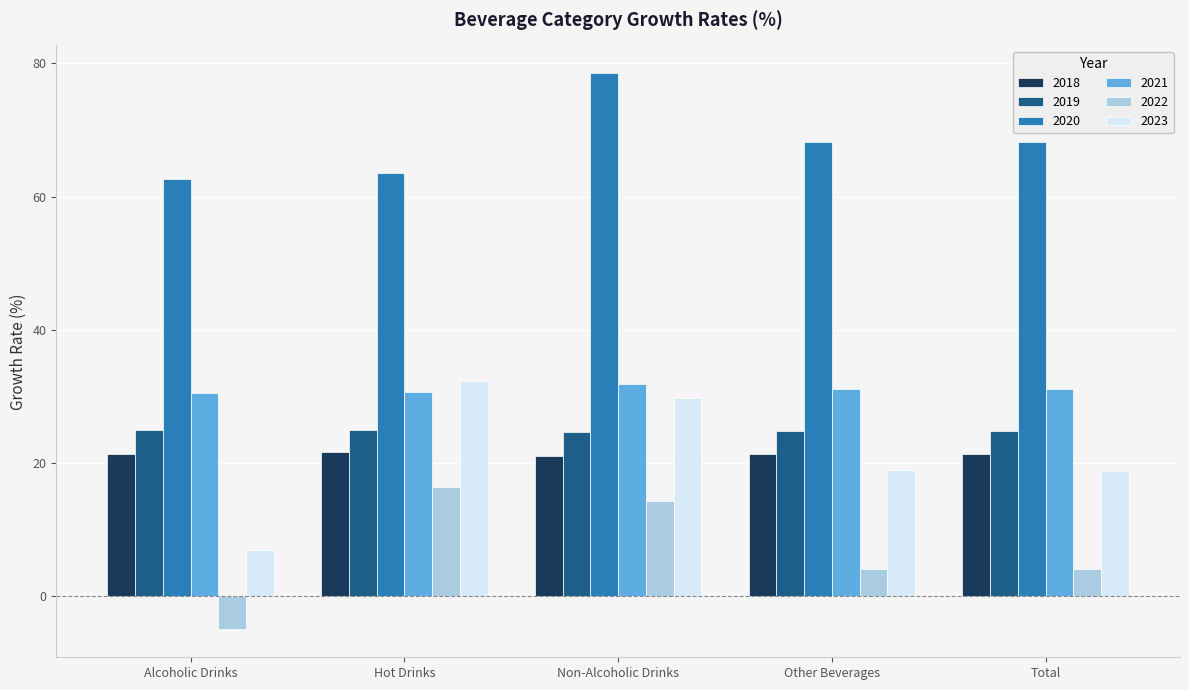

What is the spread (max minus min) of values at Total?

64.1